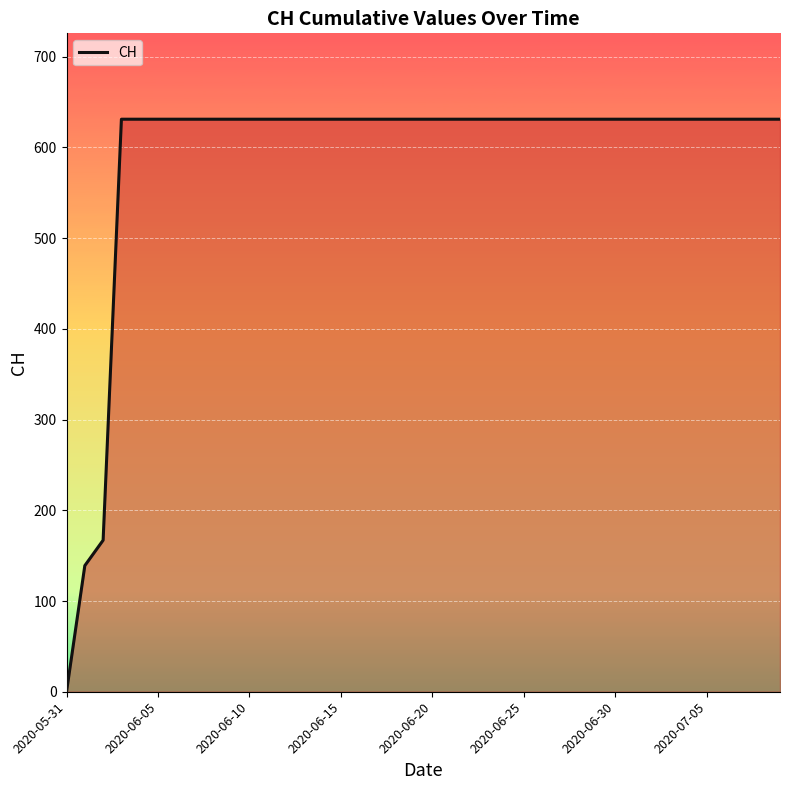

What is the greatest value displayed?

631